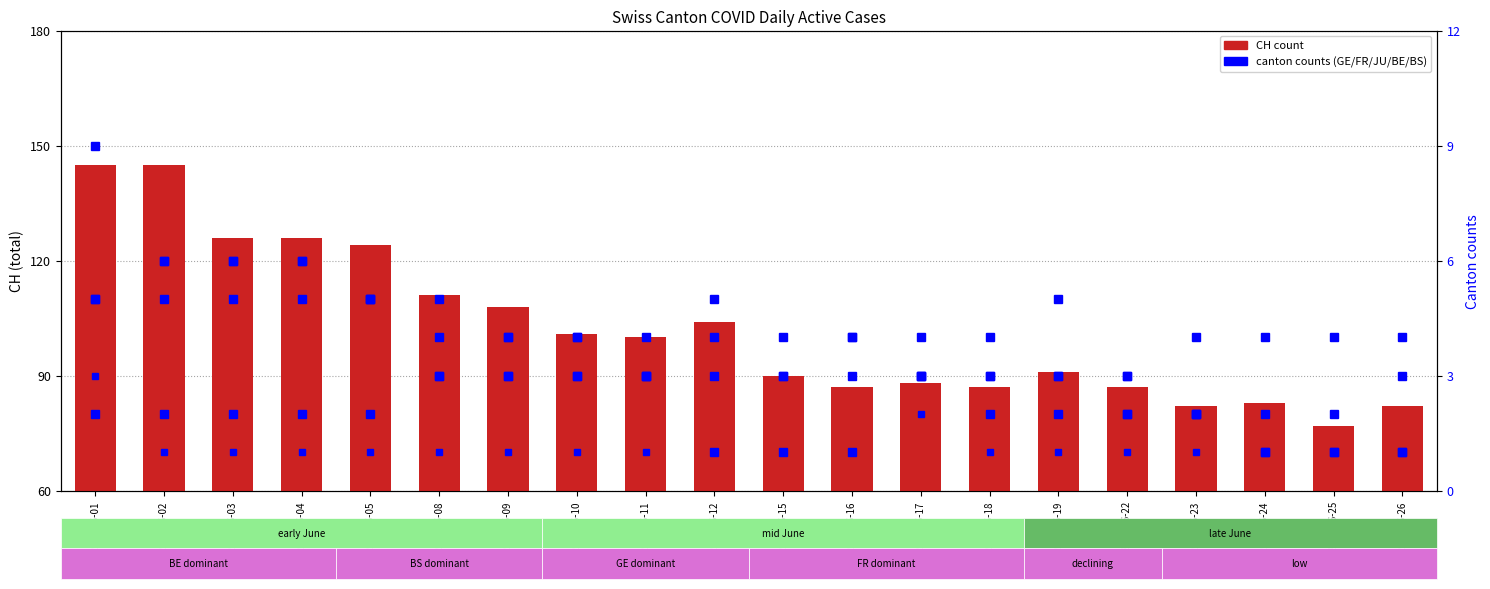

Reading left to right, extract all data points from this chart.

CH total: 145	145	126	126	124	111	108	101	100	104	90	87	88	87	91	87	82	83	77	82
GE: 2	2	2	2	2	3	3	3	3	5	4	4	4	4	5	3	4	4	4	4
FR: 5	5	5	5	5	5	4	4	3	4	3	4	3	2	2	3	2	2	2	3
JU: 3	1	1	1	1	1	1	1	1	1	1	1	2	1	1	1	1	1	1	1
BE: 9	6	6	6	5	3	3	4	4	1	1	1	3	3	3	2	2	1	1	1
BS: 5	6	6	6	5	4	4	3	3	3	3	3	3	3	3	2	2	1	1	1